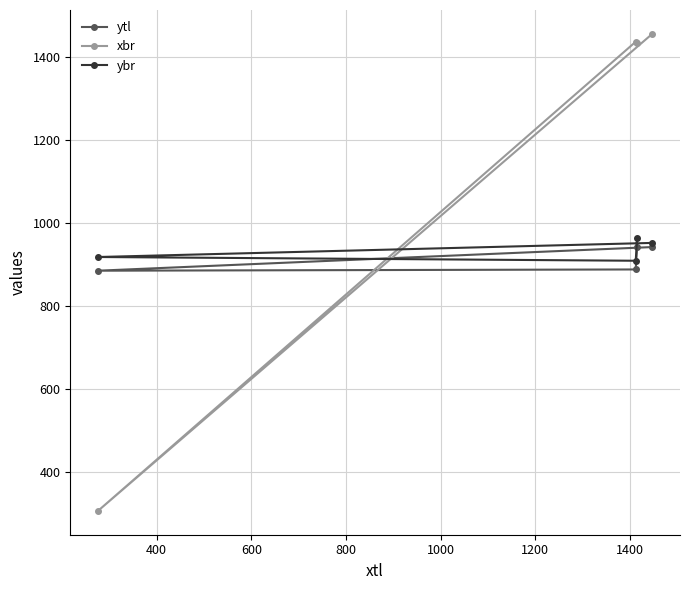

What is the value of the ybr point at the 1st from the left?

918